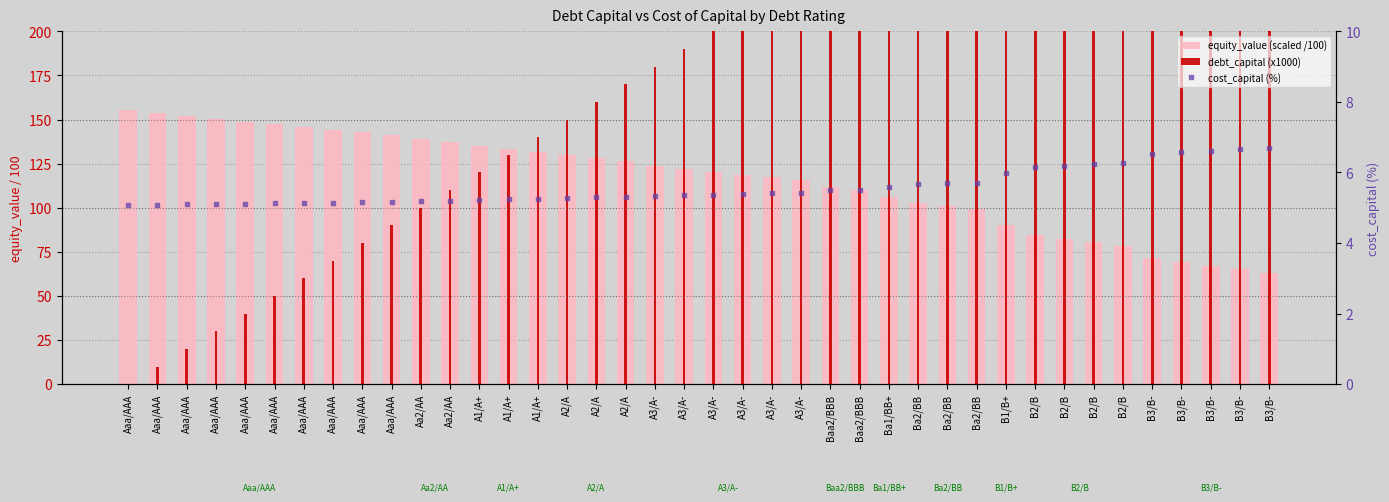

At which category does the chart reach its peak across all series?

B3/B-